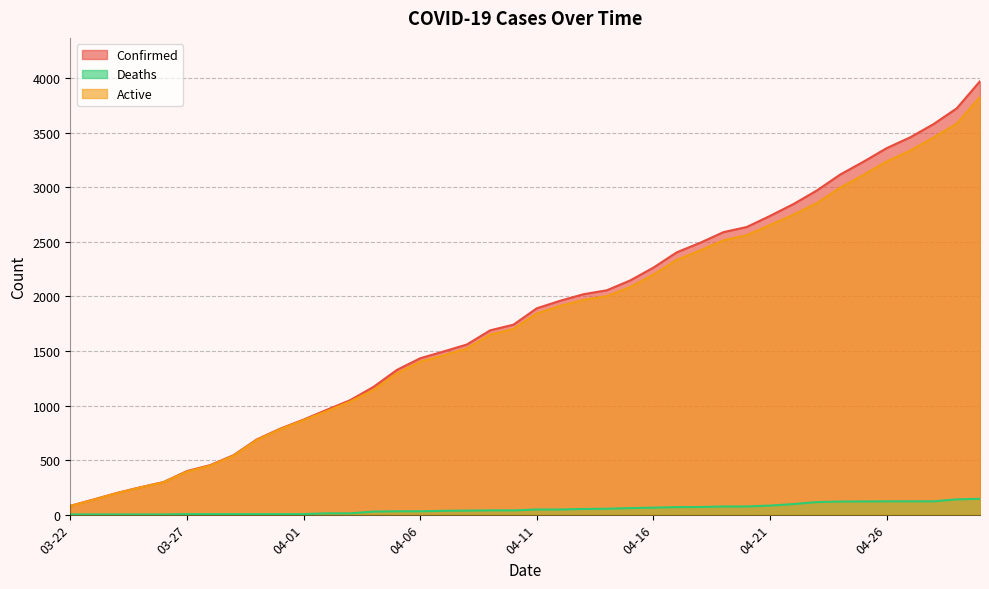

True or false: Active has more than 1 points higher than both neighbors.

False